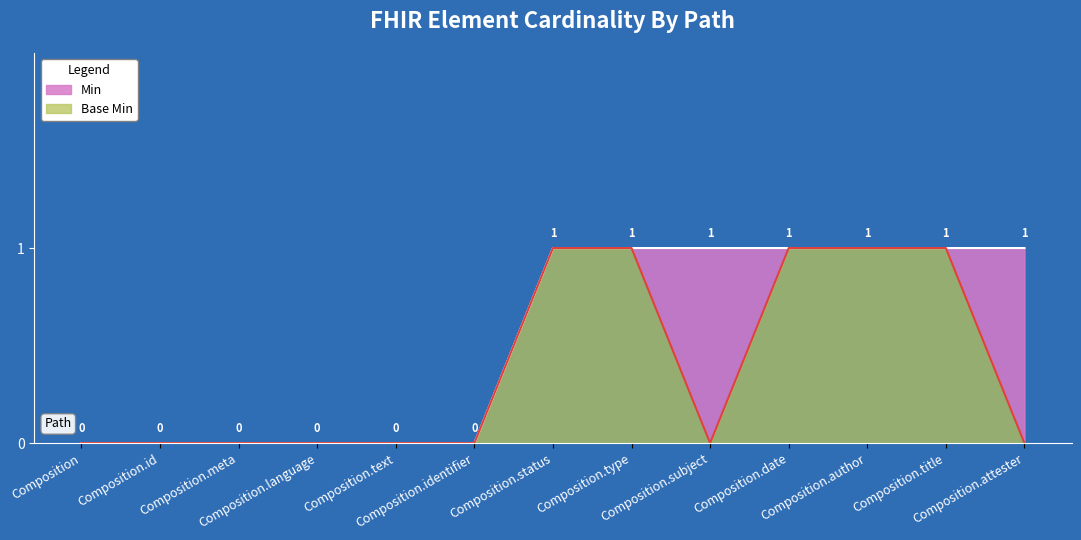

True or false: Min and Base Min intersect in this chart.

False